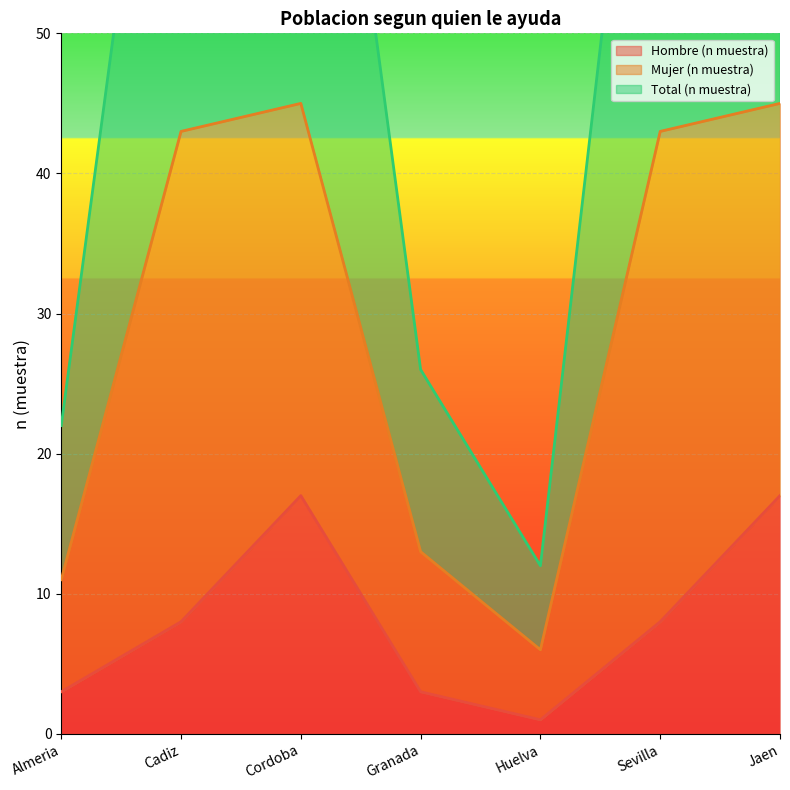

Read the Hombre (n muestra) value at Cordoba.

17